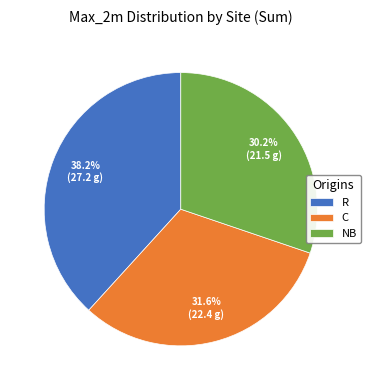

Which has a higher value, NB or R?

R